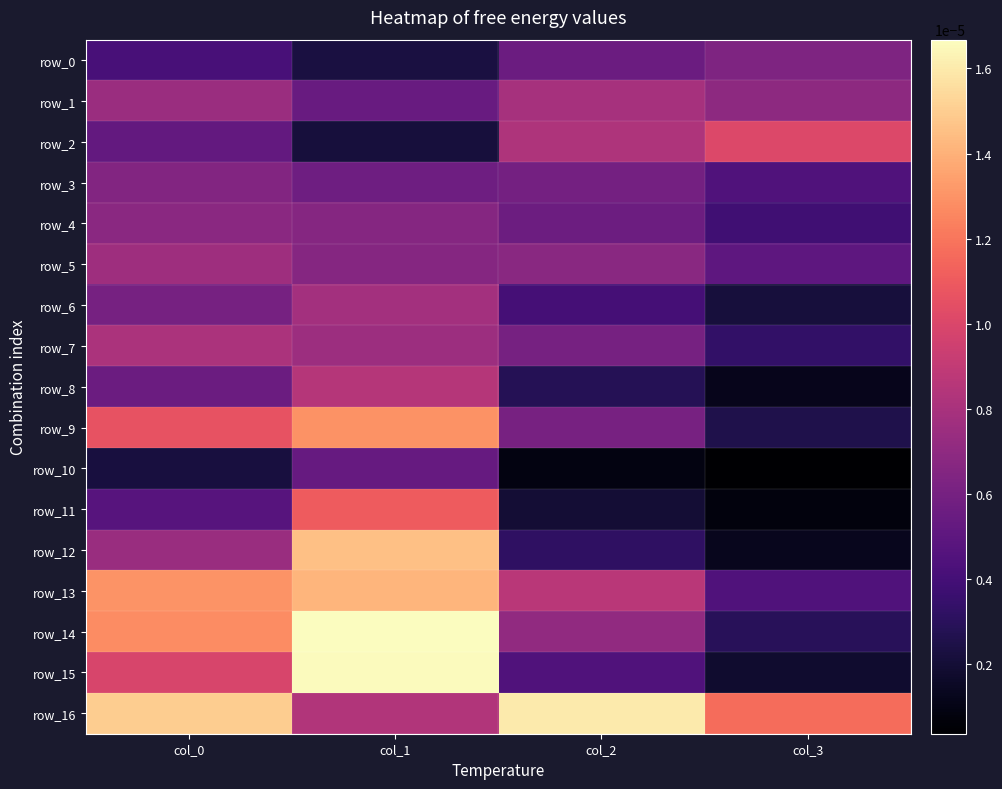

Rank the categories by row_13 value from lowest to highest.

col_3, col_2, col_0, col_1